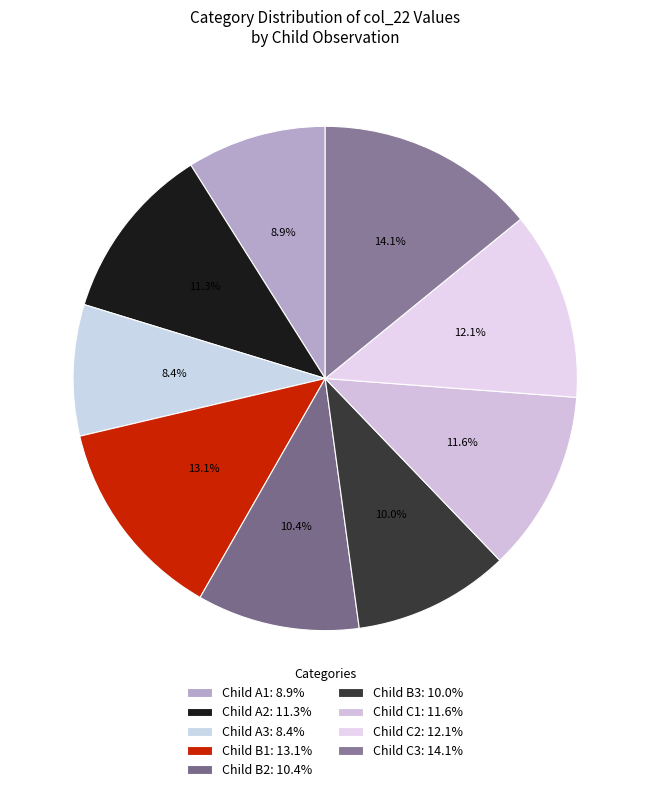

To the nearest percent, what portion does Child C2 represent?

12%